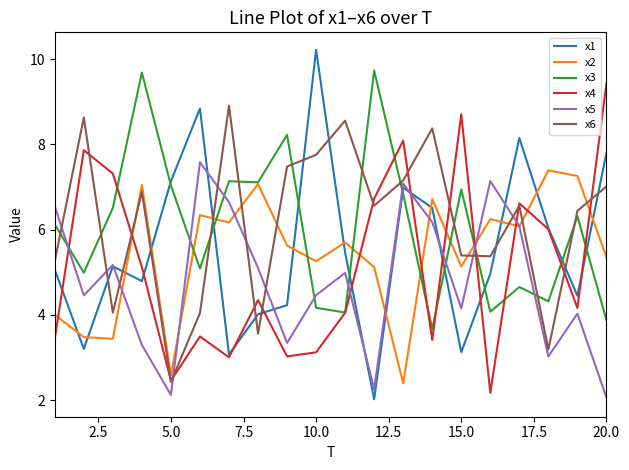

True or false: x4 has more than 2 interior local peaks.

True